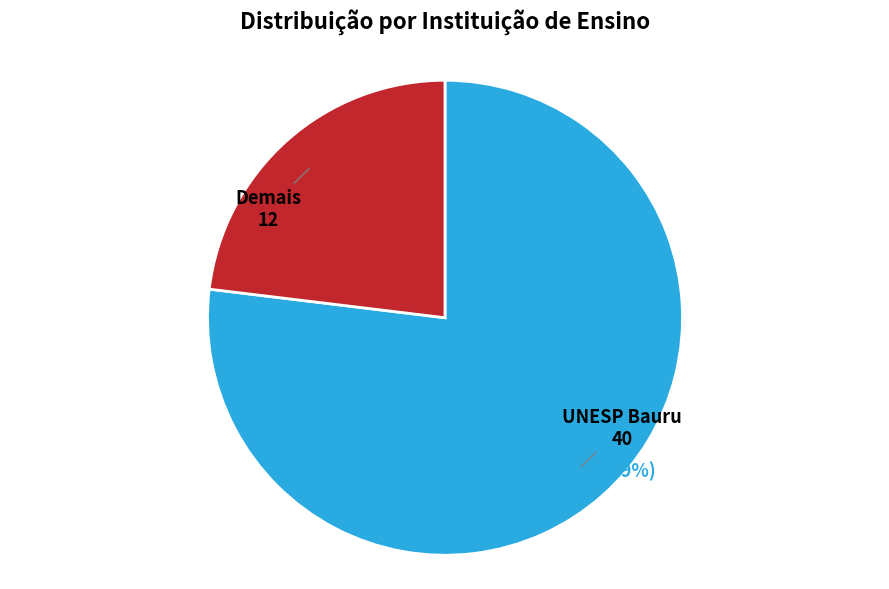

Does any single category account for the majority?

Yes